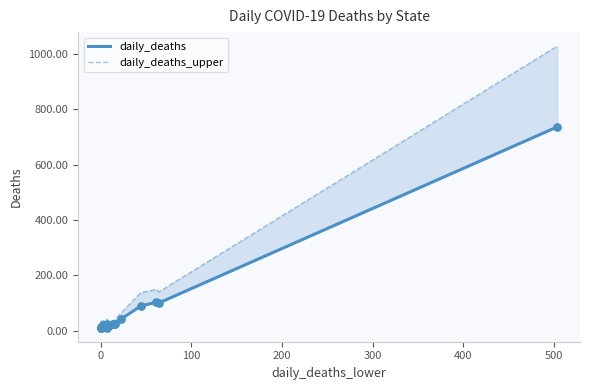

What are all the series names shown in the legend?

daily_deaths, daily_deaths_upper